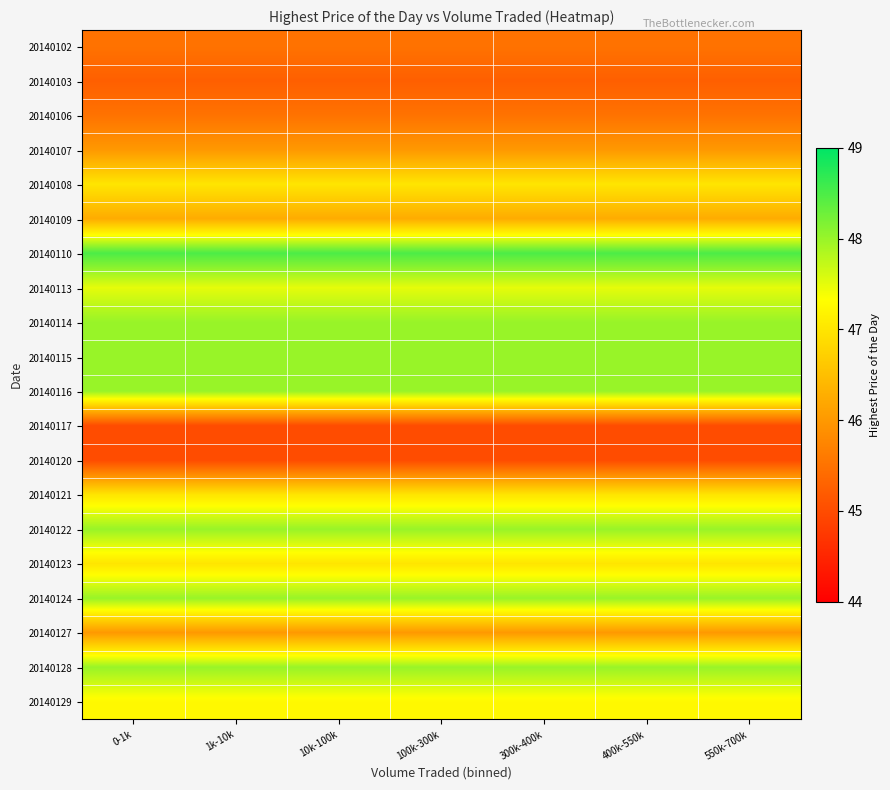

Between 10k-100k and 100k-300k, which is larger?

10k-100k